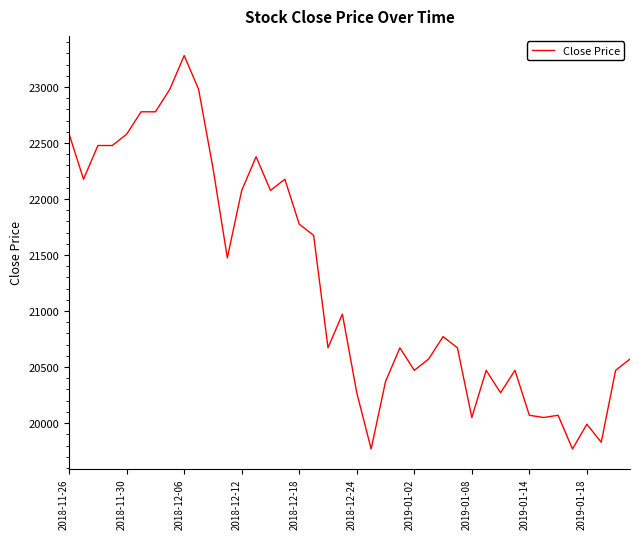

What is the greatest value displayed?

23281